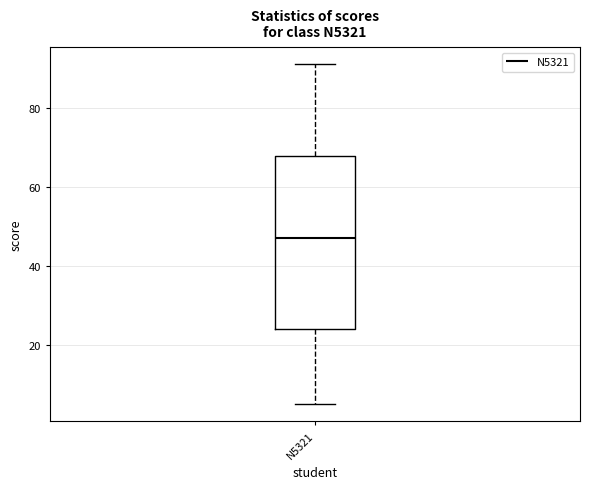

Where is the lower edge of the box for N5321 on the y-axis? The values are not printed on the chart, so give them approximately, as read against the axis.

24